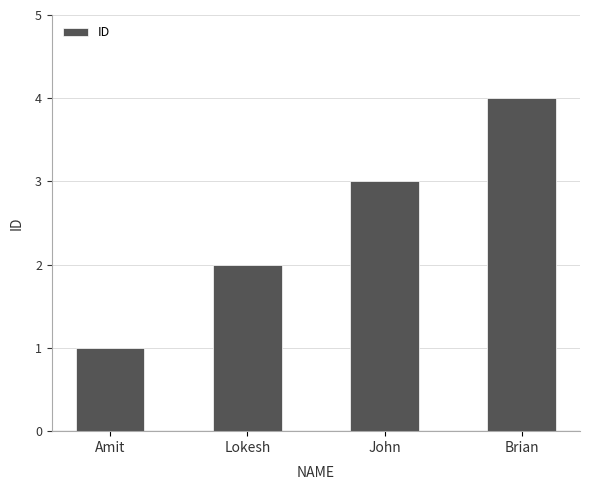

Reading right to left, transcribe all the data shown in this chart.

Brian=4	John=3	Lokesh=2	Amit=1